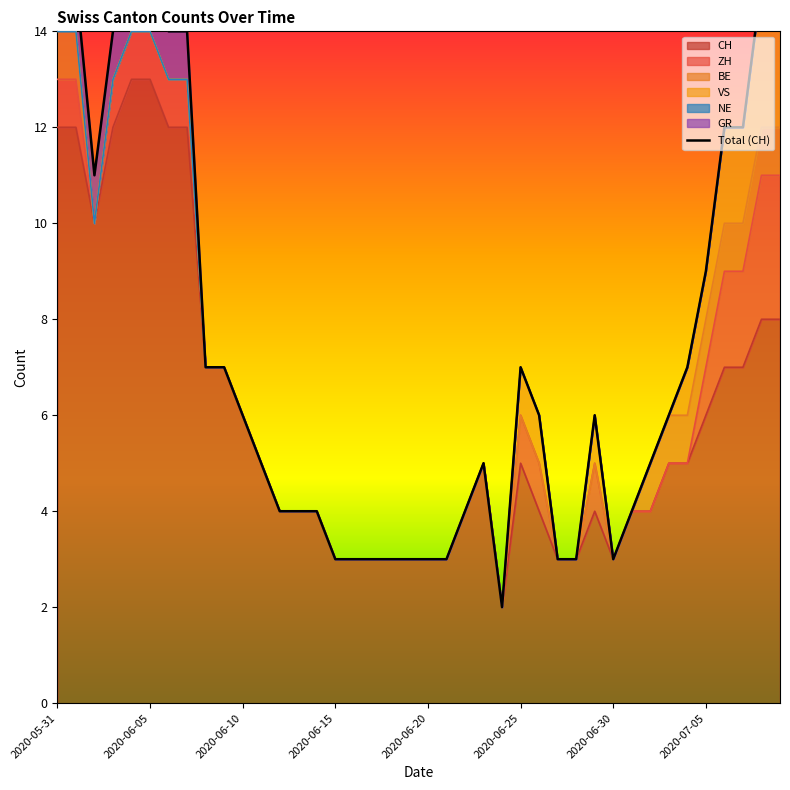

Reading left to right, list all the values displayed in this chart.

15	15	11	14	15	15	14	14	7	7	6	5	4	4	4	3	3	3	3	3	3	3	4	5	2	7	6	3	3	6	3	4	5	6	7	9	12	12	15	15